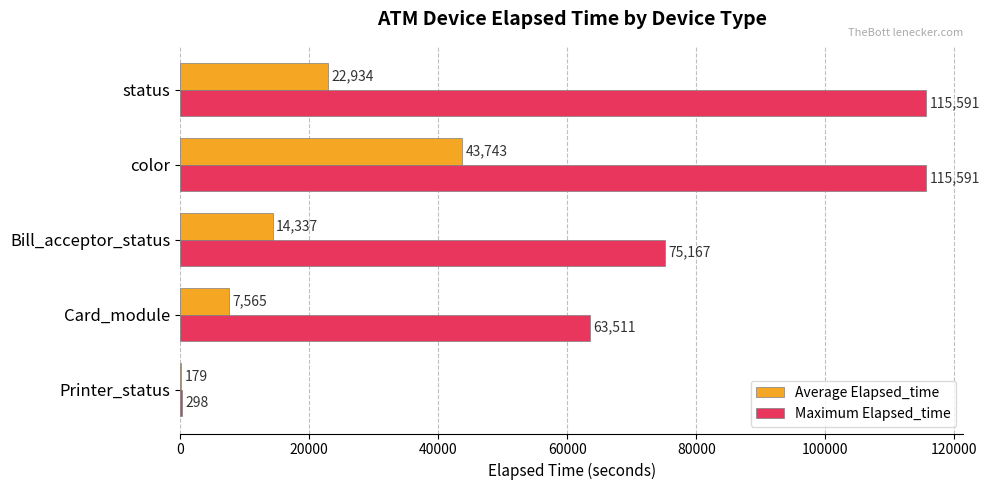

What is the maximum value for Maximum Elapsed_time?

115591